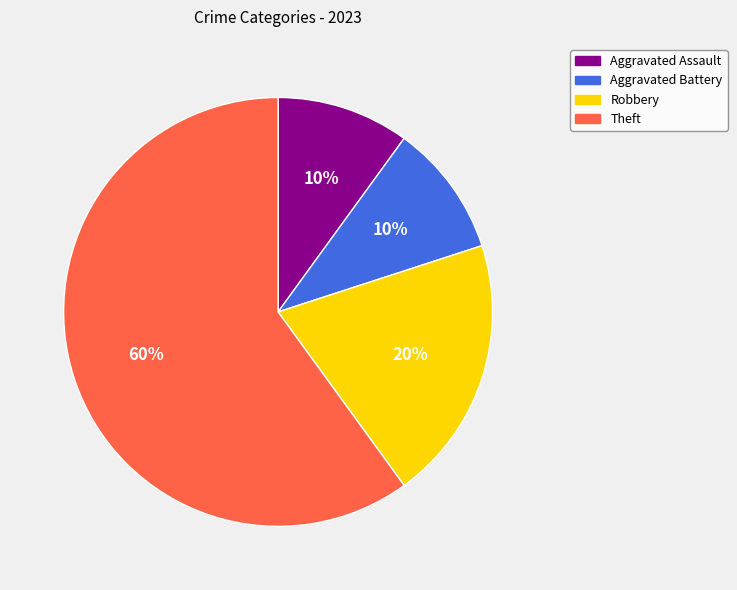

What is the ratio of the value at Theft to the value at Aggravated Battery?

6.0